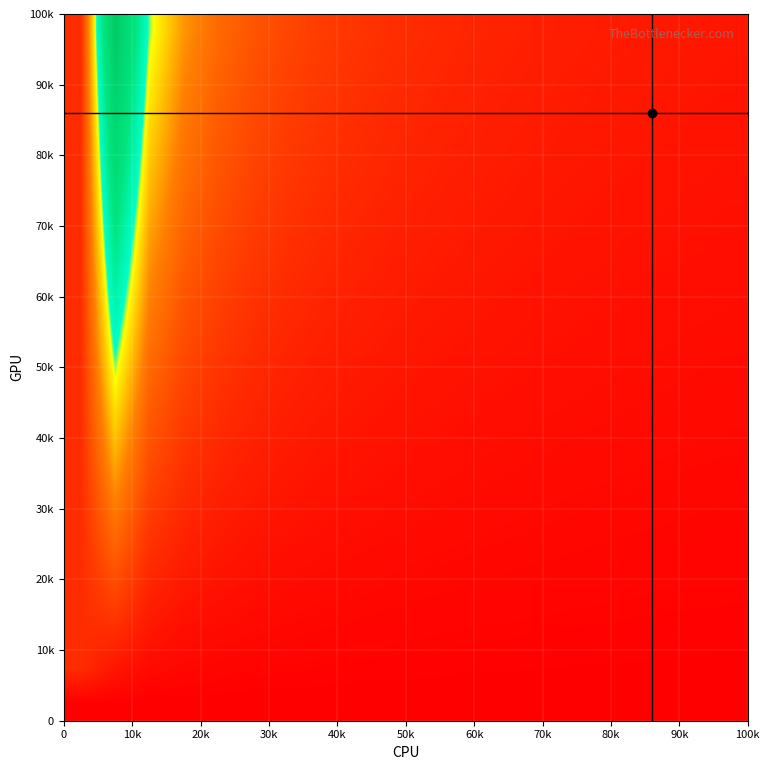

Count the number of data series in this chart.

20